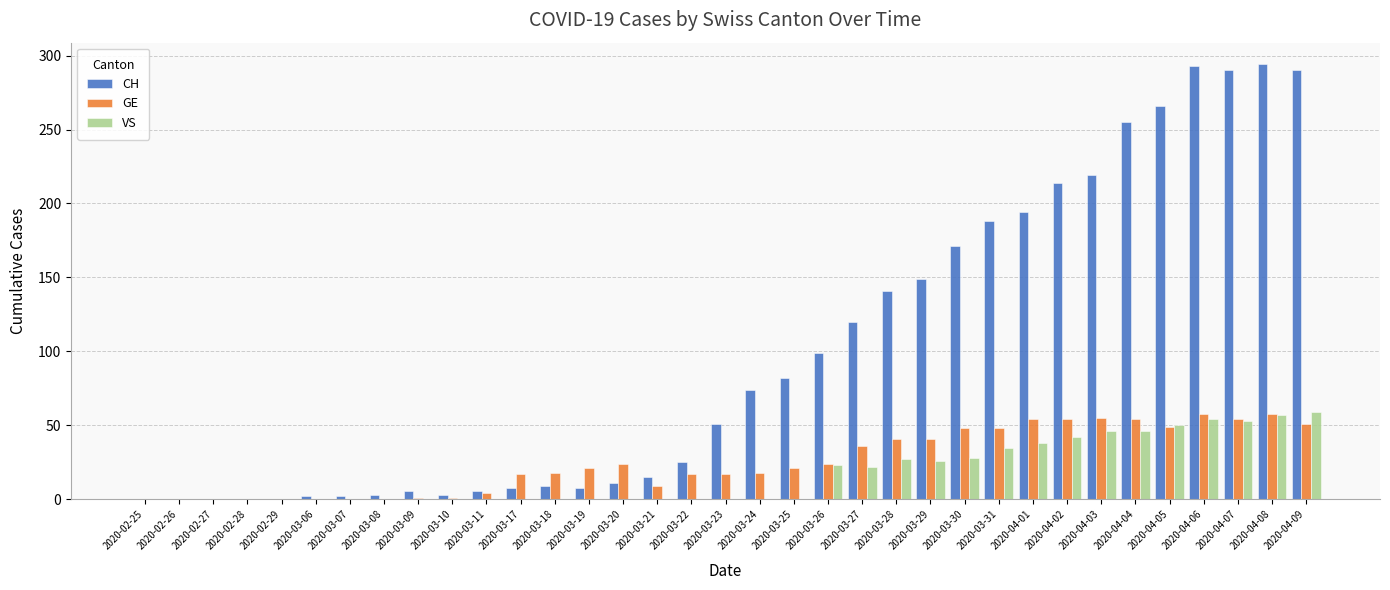

What is the spread (max minus min) of values at 2020-03-06?

2